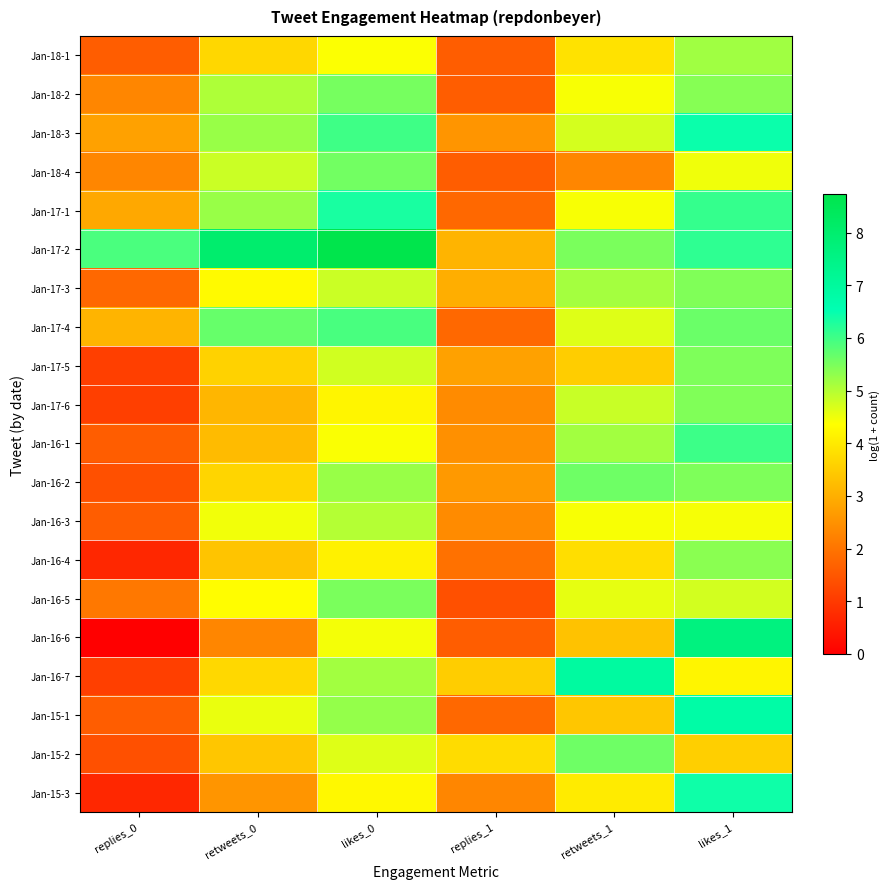

Reading left to right, what are all the values shown in this chart?

Jan-18-1: replies_0=1.6	retweets_0=3.7	likes_0=4.4	replies_1=1.6	retweets_1=3.9	likes_1=5.2
Jan-18-2: replies_0=2.3	retweets_0=5.0	likes_0=5.5	replies_1=1.6	retweets_1=4.4	likes_1=5.4
Jan-18-3: replies_0=2.8	retweets_0=5.2	likes_0=6.0	replies_1=2.6	retweets_1=4.7	likes_1=6.4
Jan-18-4: replies_0=2.3	retweets_0=4.8	likes_0=5.6	replies_1=1.6	retweets_1=2.3	likes_1=4.5
Jan-17-1: replies_0=2.9	retweets_0=5.2	likes_0=6.3	replies_1=1.8	retweets_1=4.4	likes_1=6.1
Jan-17-2: replies_0=5.9	retweets_0=8.0	likes_0=8.7	replies_1=3.1	retweets_1=5.5	likes_1=6.1
Jan-17-3: replies_0=1.8	retweets_0=4.3	likes_0=4.8	replies_1=3.0	retweets_1=5.1	likes_1=5.4
Jan-17-4: replies_0=3.1	retweets_0=5.7	likes_0=5.9	replies_1=1.8	retweets_1=4.6	likes_1=5.6
Jan-17-5: replies_0=1.1	retweets_0=3.6	likes_0=4.8	replies_1=2.8	retweets_1=3.5	likes_1=5.5
Jan-17-6: replies_0=1.1	retweets_0=3.1	likes_0=4.2	replies_1=2.4	retweets_1=4.8	likes_1=5.5
Jan-16-1: replies_0=1.6	retweets_0=3.2	likes_0=4.4	replies_1=2.5	retweets_1=5.2	likes_1=6.0
Jan-16-2: replies_0=1.4	retweets_0=3.7	likes_0=5.2	replies_1=2.6	retweets_1=5.6	likes_1=5.5
Jan-16-3: replies_0=1.6	retweets_0=4.5	likes_0=5.0	replies_1=2.4	retweets_1=4.4	likes_1=4.4
Jan-16-4: replies_0=0.7	retweets_0=3.4	likes_0=4.1	replies_1=1.9	retweets_1=3.8	likes_1=5.4
Jan-16-5: replies_0=2.1	retweets_0=4.3	likes_0=5.5	replies_1=1.4	retweets_1=4.6	likes_1=4.7
Jan-16-6: replies_0=0.0	retweets_0=2.3	likes_0=4.5	replies_1=1.6	retweets_1=3.3	likes_1=7.6
Jan-16-7: replies_0=1.1	retweets_0=3.7	likes_0=5.2	replies_1=3.5	retweets_1=6.9	likes_1=4.2
Jan-15-1: replies_0=1.6	retweets_0=4.5	likes_0=5.3	replies_1=1.8	retweets_1=3.4	likes_1=6.8
Jan-15-2: replies_0=1.4	retweets_0=3.4	likes_0=4.7	replies_1=3.8	retweets_1=5.6	likes_1=3.6
Jan-15-3: replies_0=0.7	retweets_0=2.6	likes_0=4.2	replies_1=2.3	retweets_1=4.0	likes_1=6.4